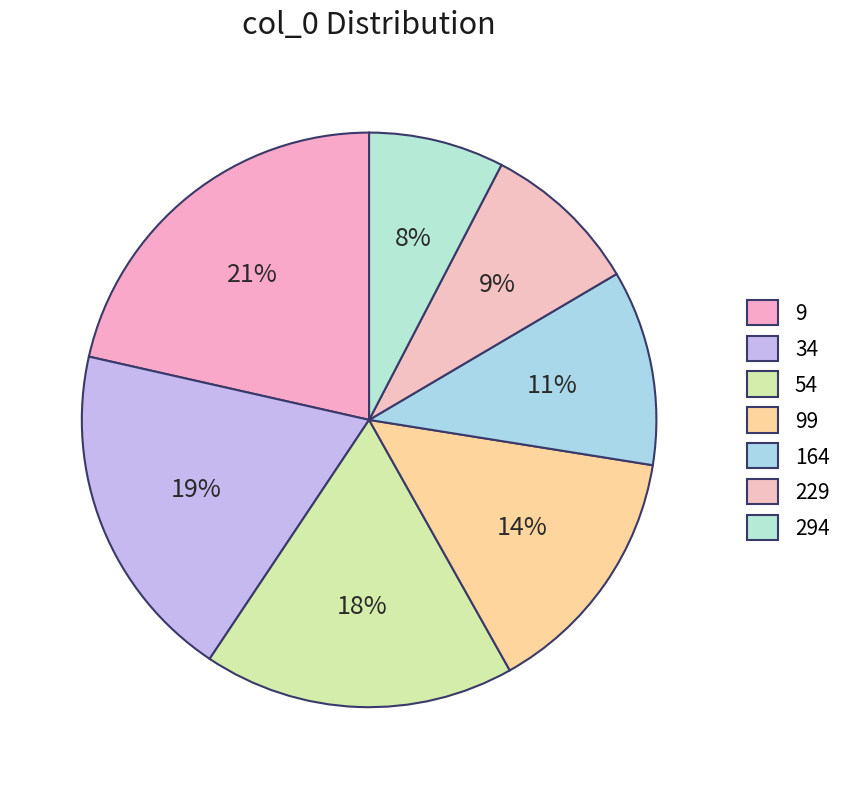

The 164 slice represents 11% of the pie. True or false?

True